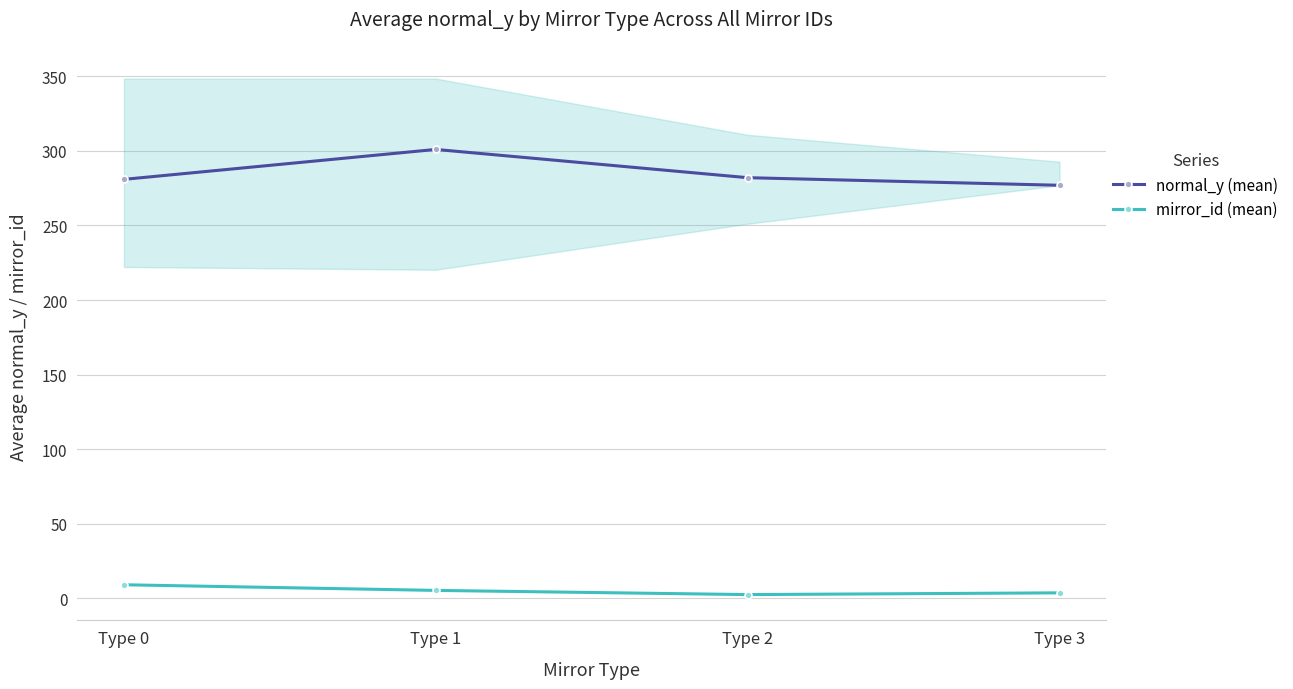

True or false: mirror_id (mean) and normal_y (mean) cross at least once.

False